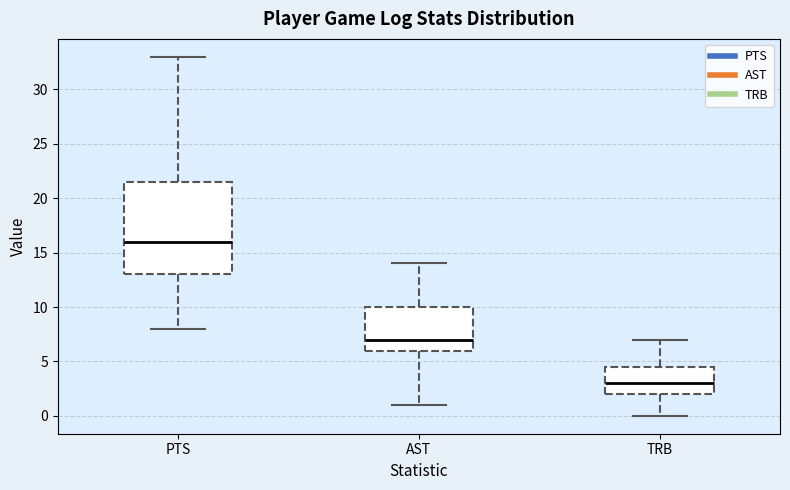

Reading left to right, read every box against the y-axis: the position of its median line, the range the box covers, and the ends of its whiskers. The values are not printed on the chart, so give them approximately, as read against the axis.

PTS: median 16.0, box 13.0 to 21.5, whiskers 8.0 to 33.0
AST: median 7.0, box 6.0 to 10.0, whiskers 1.0 to 14.0
TRB: median 3.0, box 2.0 to 4.5, whiskers 0.0 to 7.0